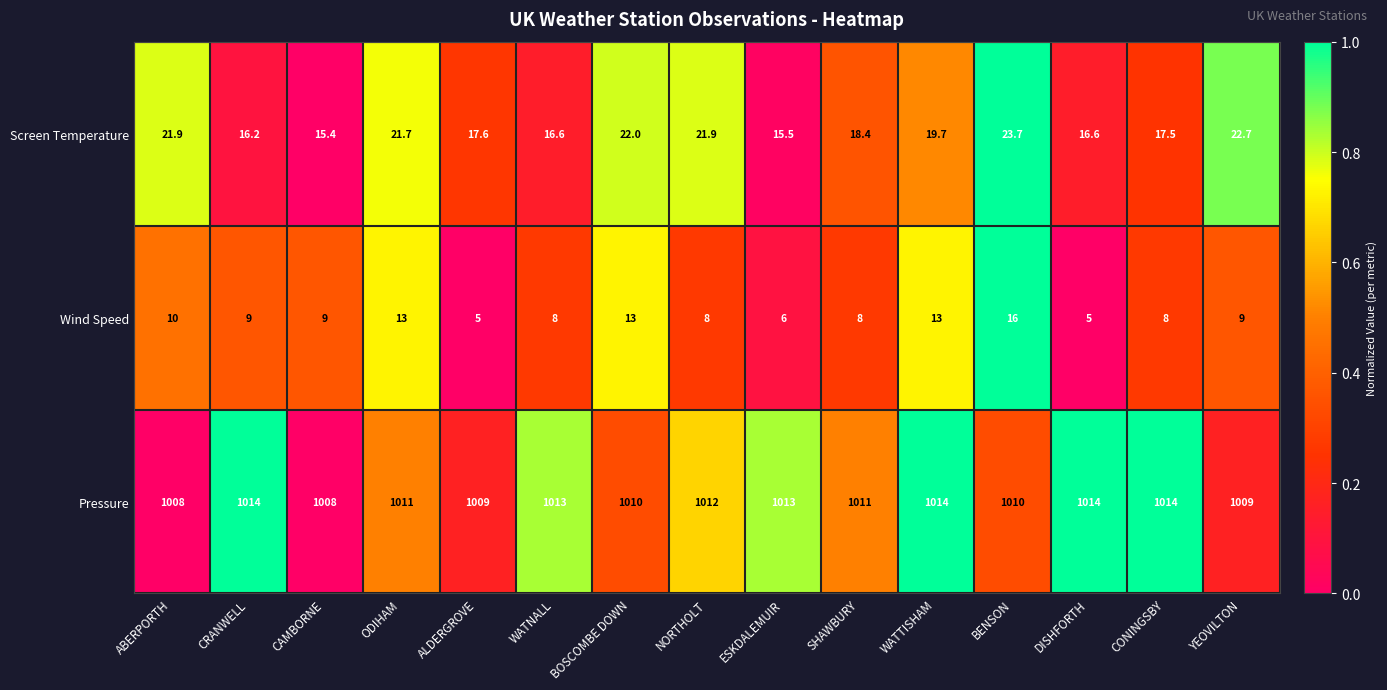

List the series in order of their peak value, lowest first.

Wind Speed, Screen Temperature, Pressure